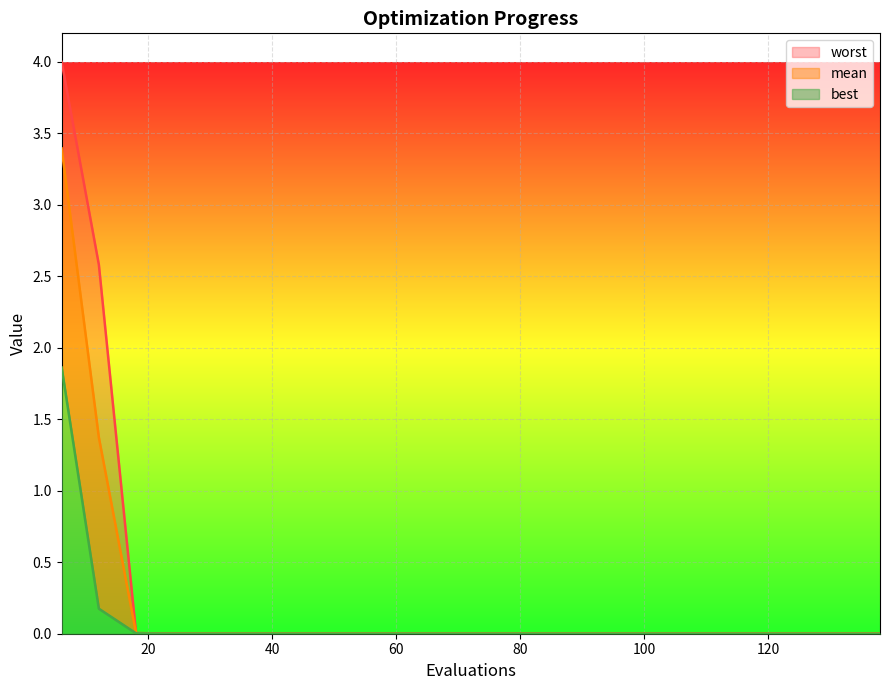

True or false: worst has more than 1 points higher than both neighbors.

False